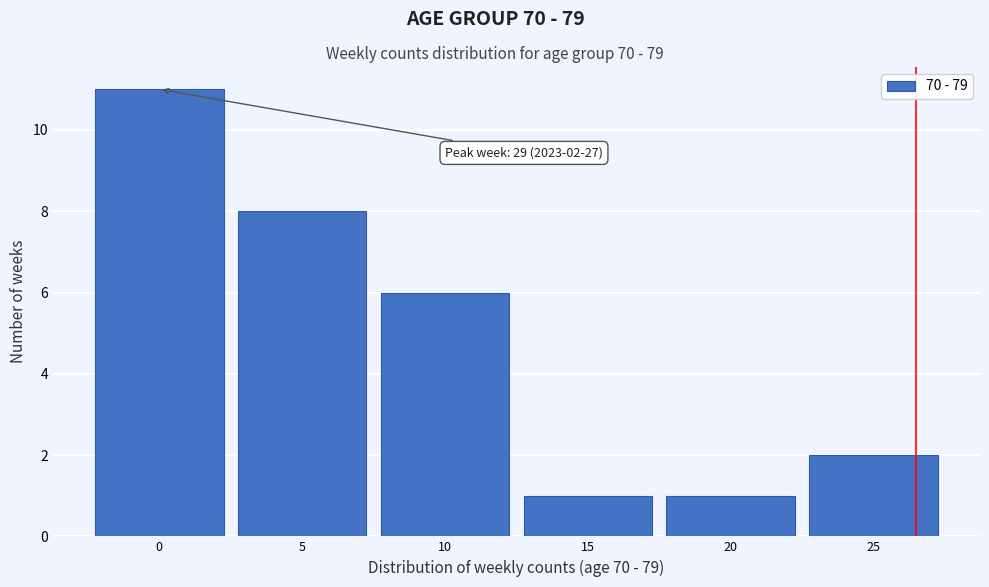

Reading right to left, list all the values displayed in this chart.

2	1	1	6	8	11